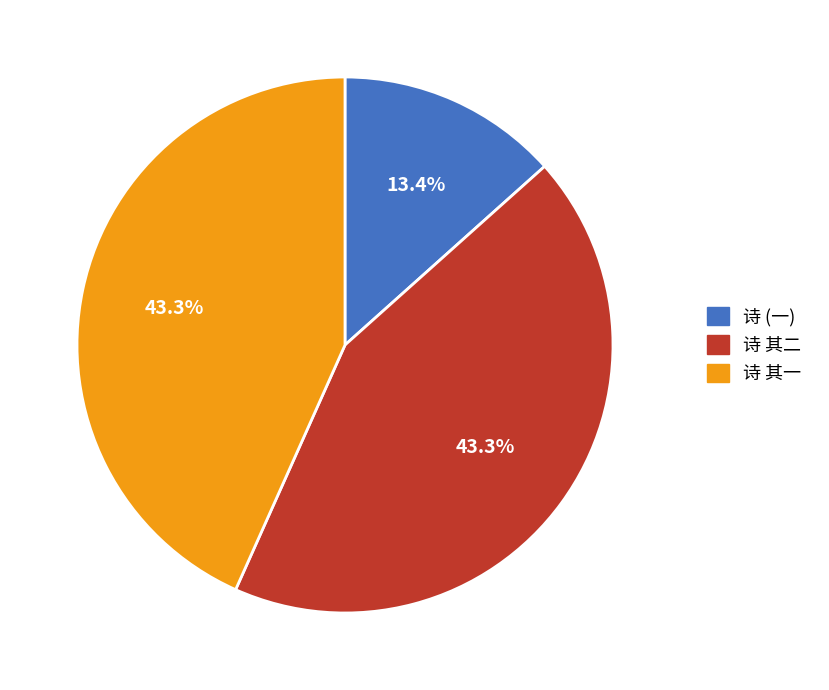

Which category has the smallest portion of the pie?

诗 (一)